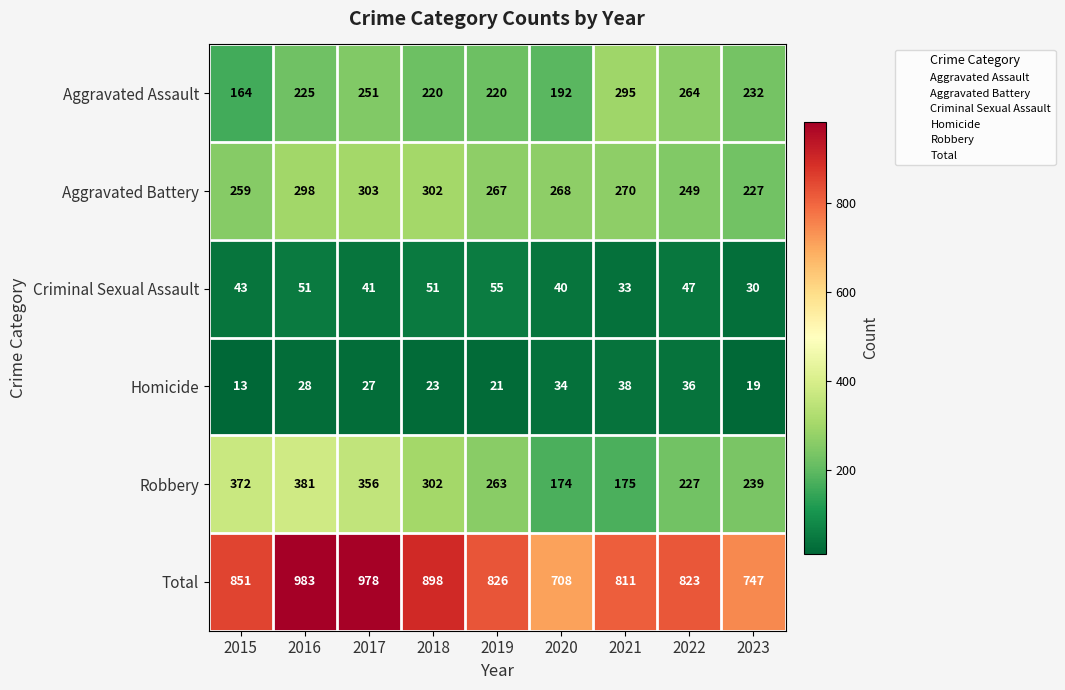

At how many categories does at least one series exceed 924?

2